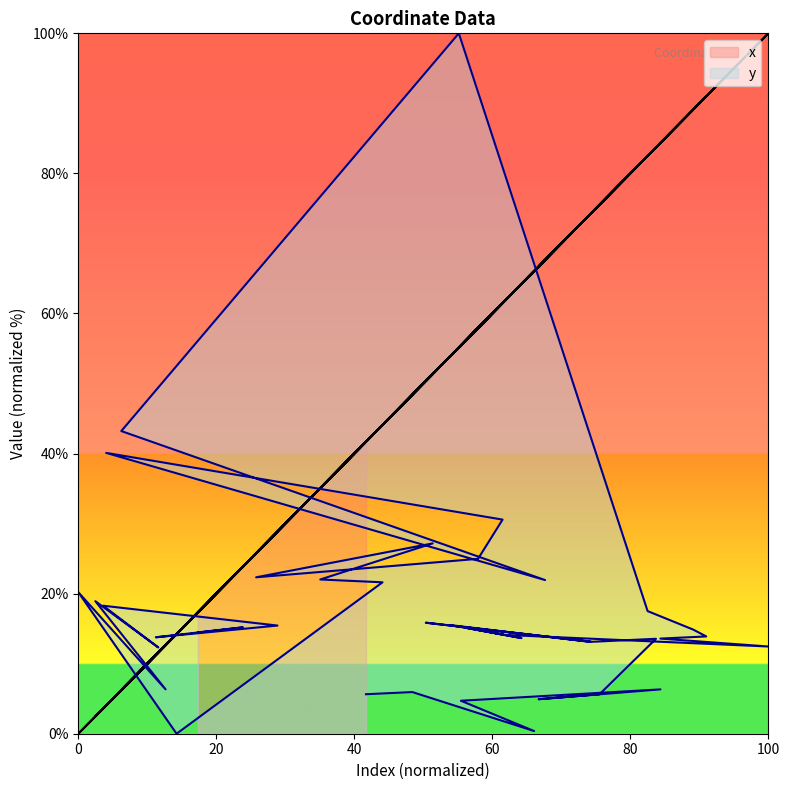

What are all the series names shown in the legend?

x, y